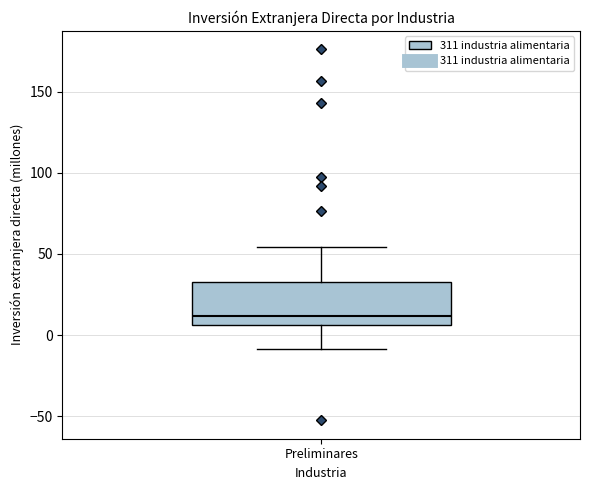

Where does the lower whisker of the box for Preliminares end on the y-axis? The values are not printed on the chart, so give them approximately, as read against the axis.

-10